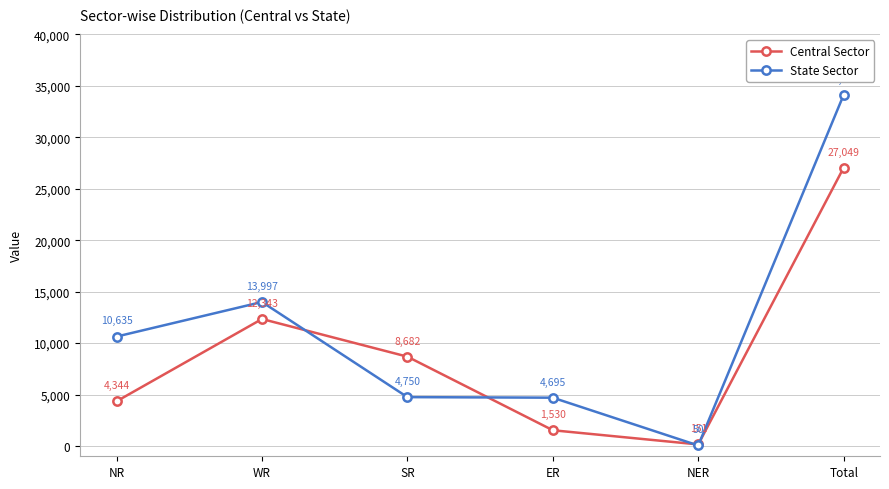

Which series has the largest range (max minus min)?

State Sector